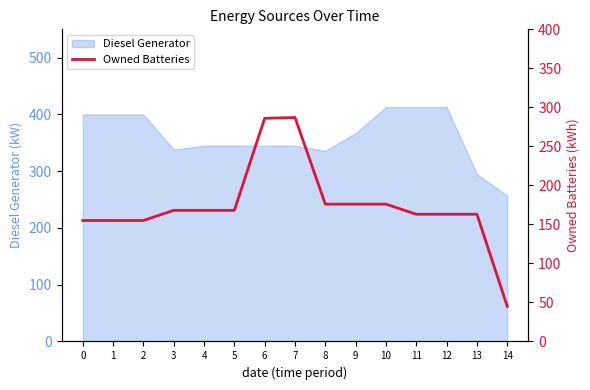

The chart shows a value of 155 at 0. True or false?

True